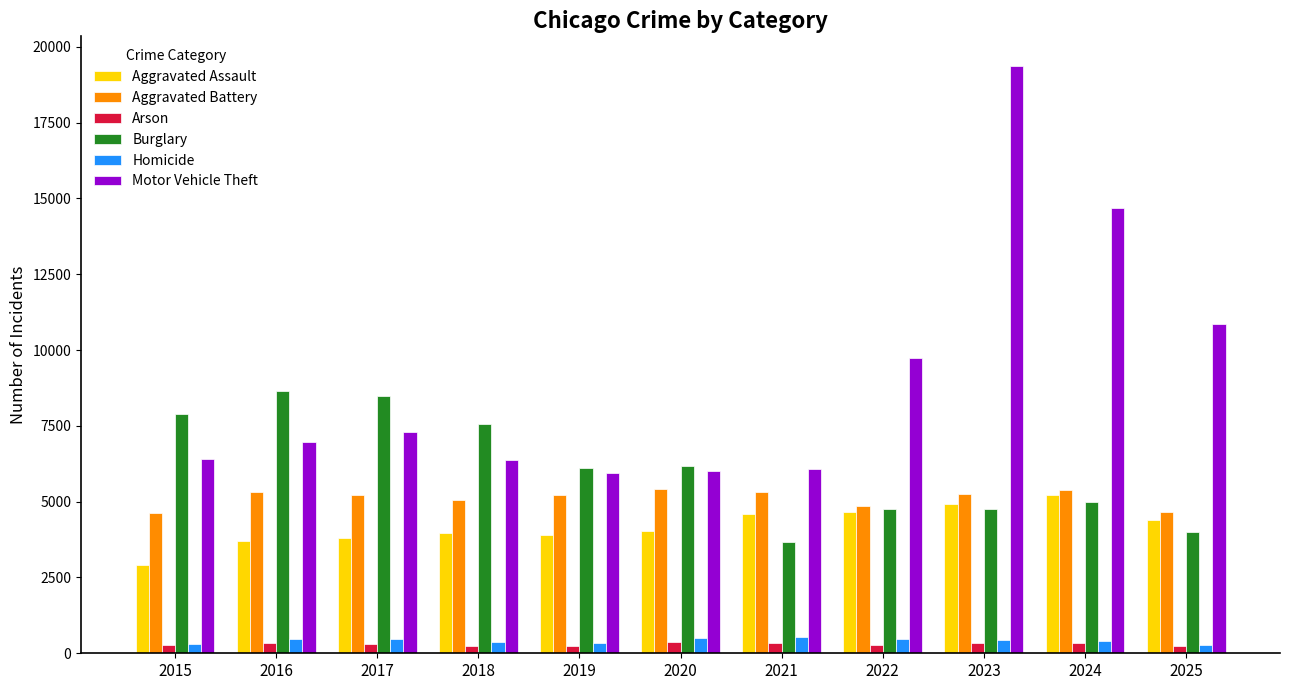

Which series has the widest spread of values?

Motor Vehicle Theft